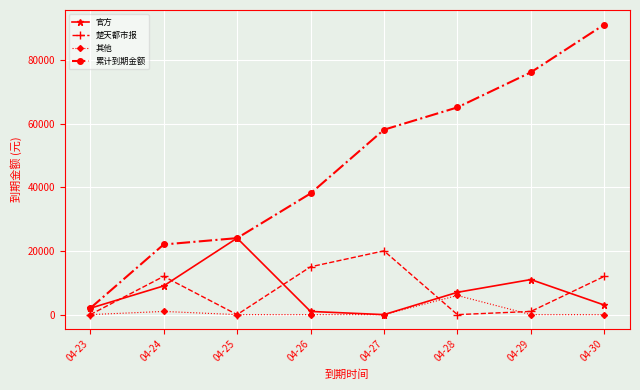

Is it true that 官方 equals 5503.2 at 04-25?

False